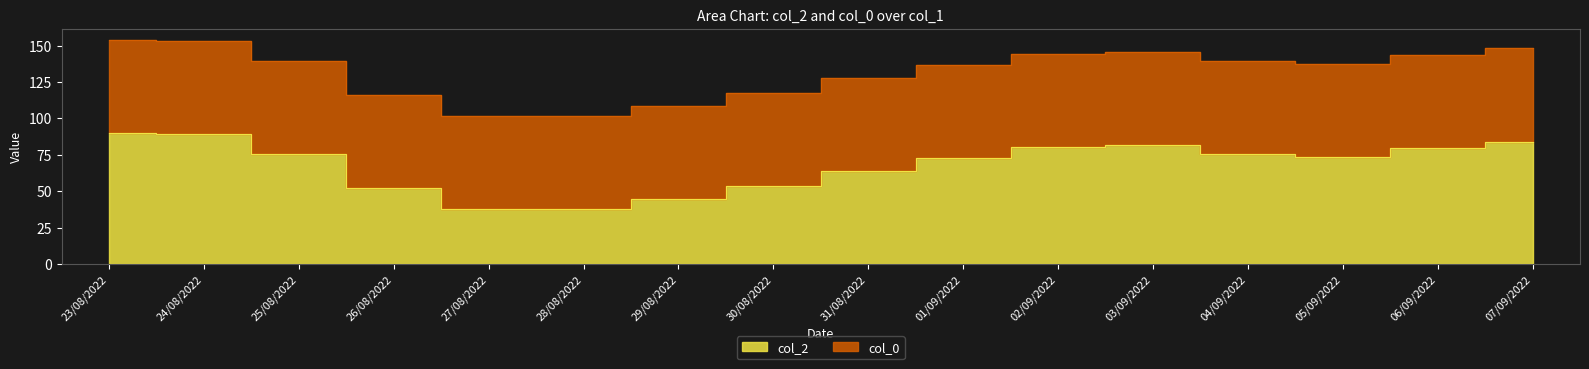

True or false: the data shows 89.9 at 23/08/2022.

True